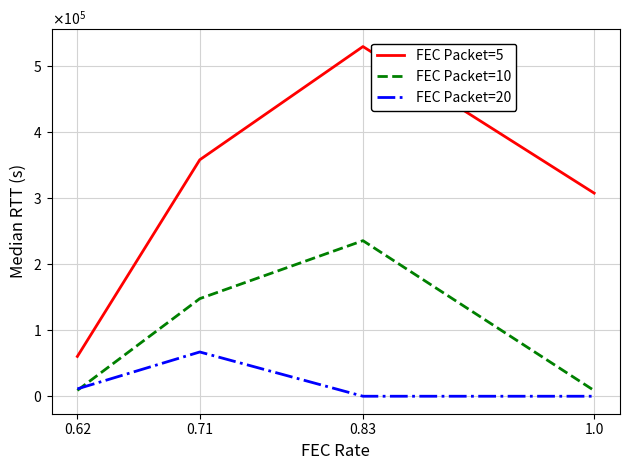

Between 0.62 and 1.0, which series saw the biggest shift?

FEC Packet=5